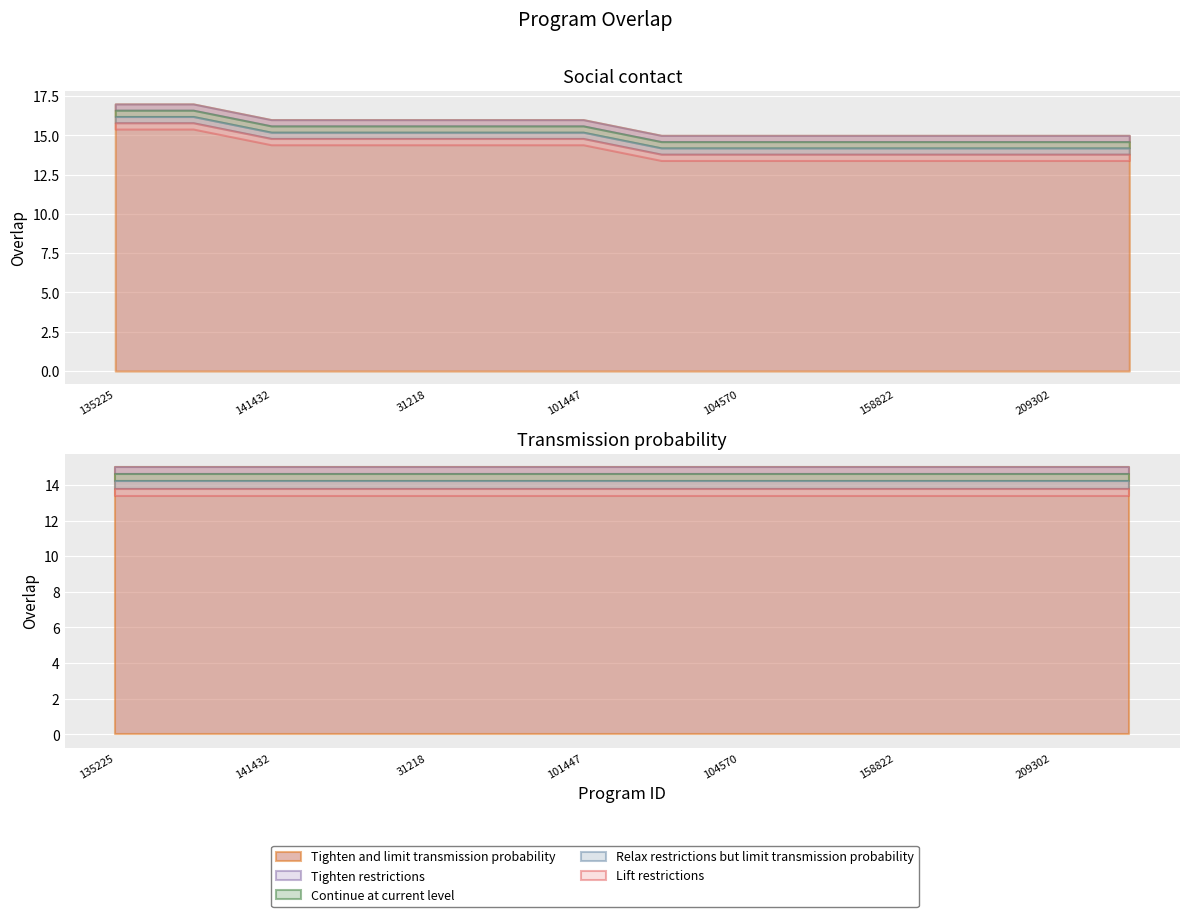

What is the difference between the maximum and second lowest values?

2